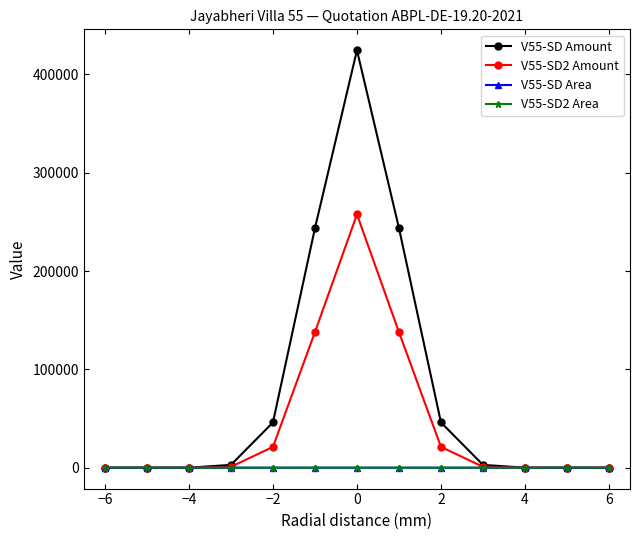

What is the value of the V55-SD Amount point at the 9th from the left?

46003.6